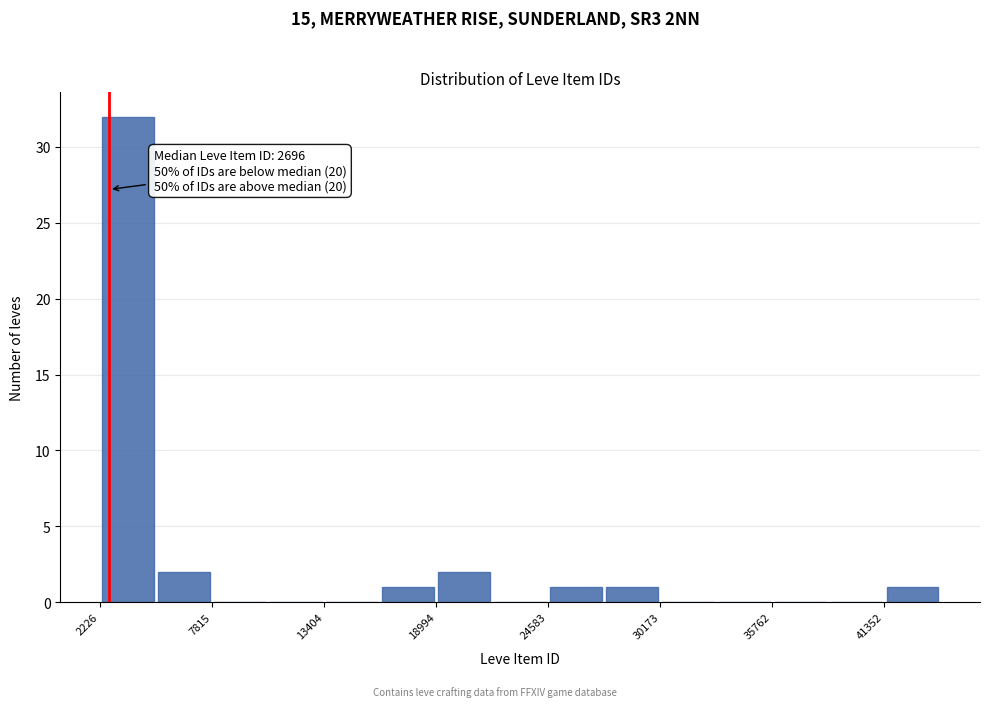

Read against the x-axis, roughly where is the centre of the tallest bar?

4000